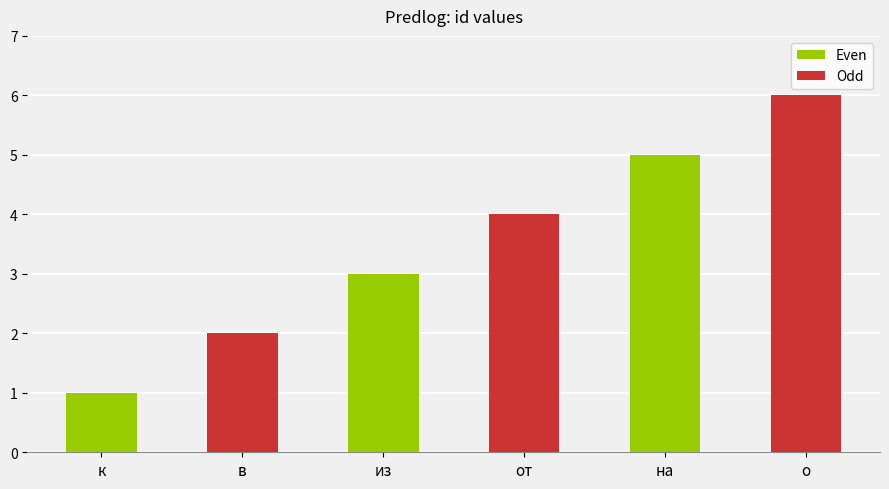

How many distinct data groups are displayed?

1